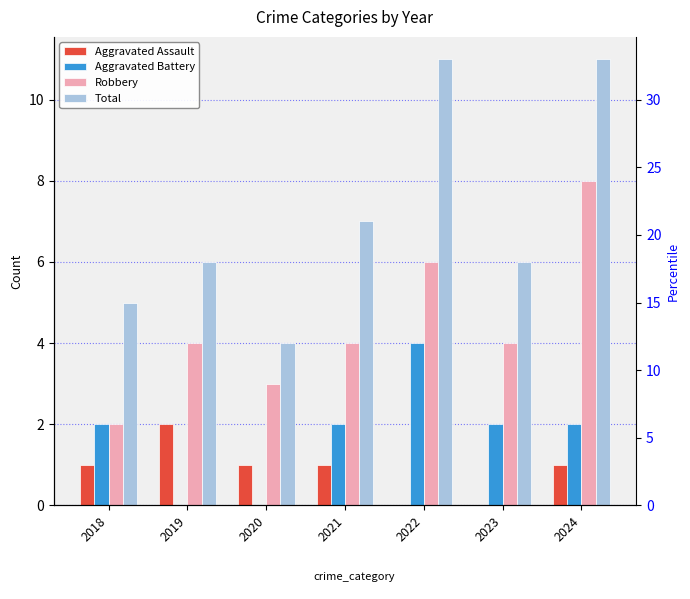

True or false: Total has a value of 7 at 2021.

True